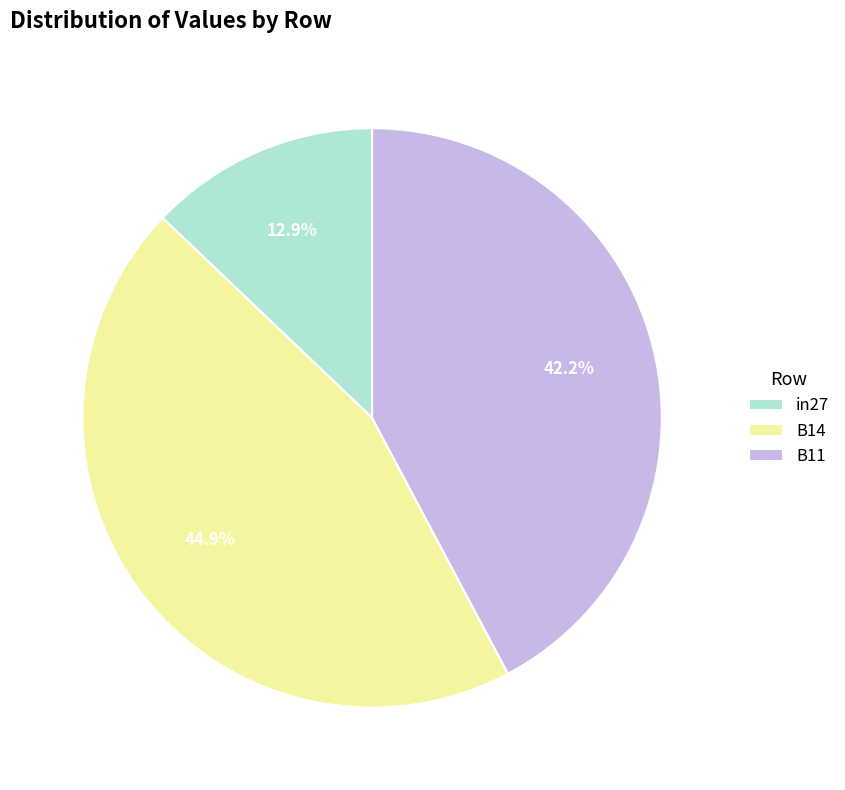

True or false: in27 accounts for 13% of the total.

True